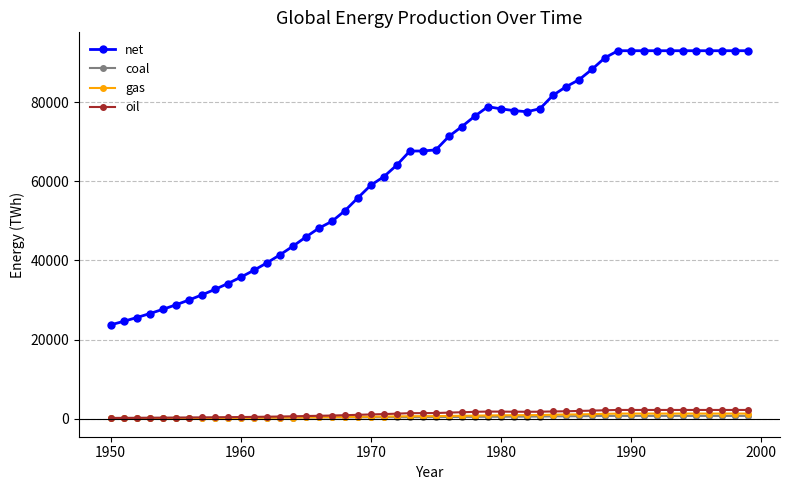

True or false: net and gas cross at least once.

False